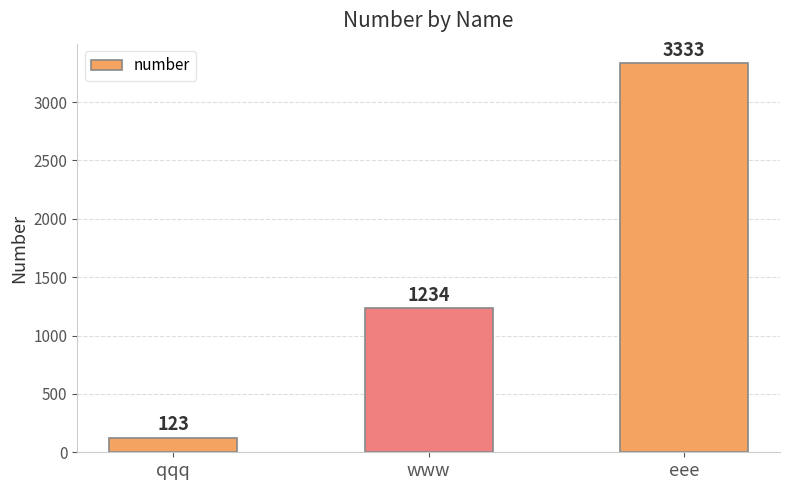

Count the number of categories in the chart.

3